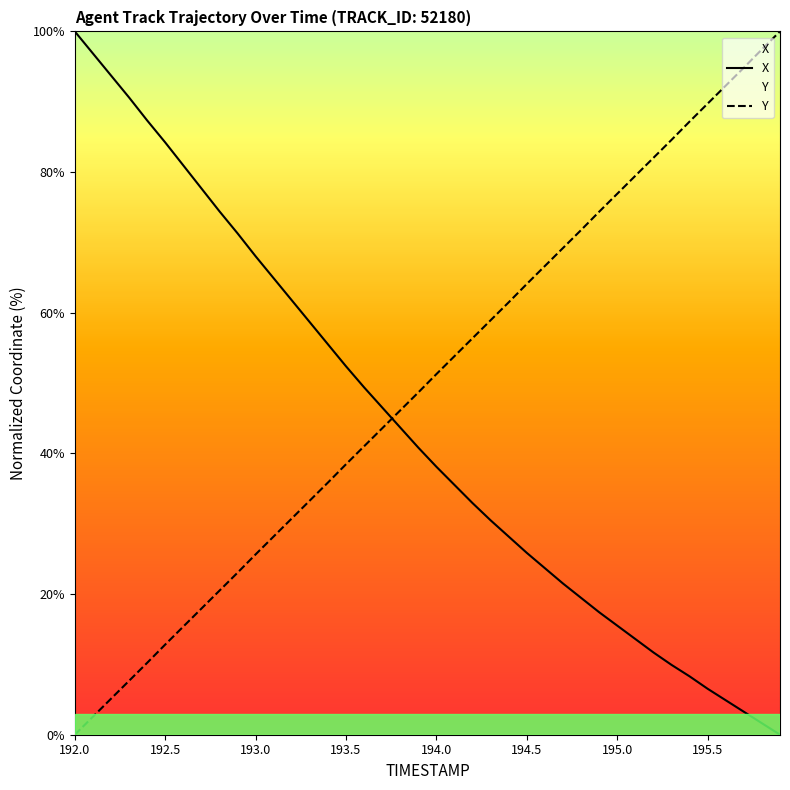

True or false: X has more than 1 interior local peaks.

False